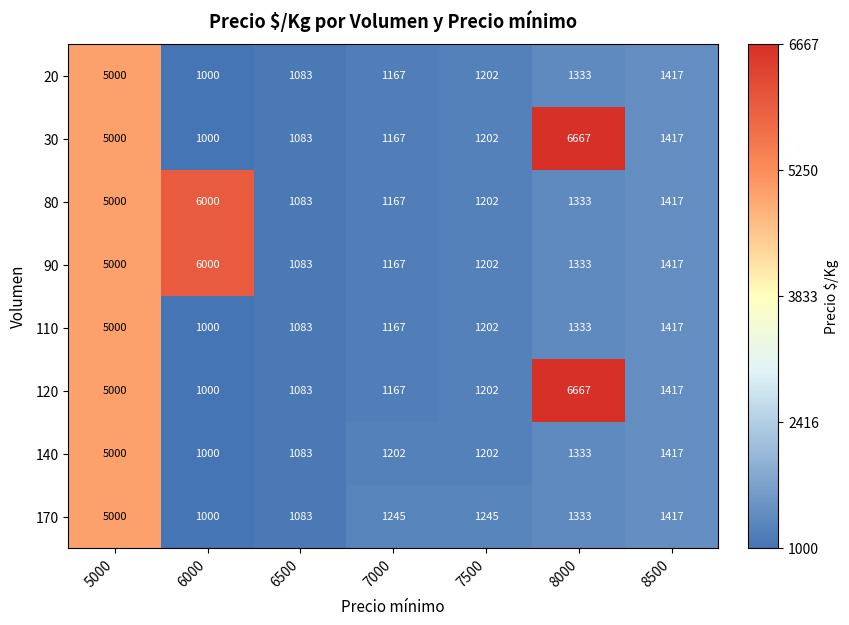

What is the minimum value shown in the chart?

1000